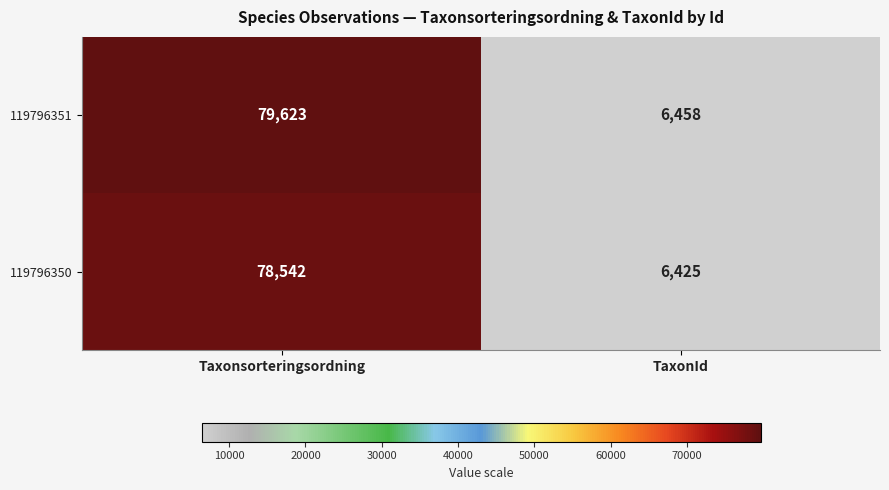

True or false: 119796350 has a value of 78542 at Taxonsorteringsordning.

True